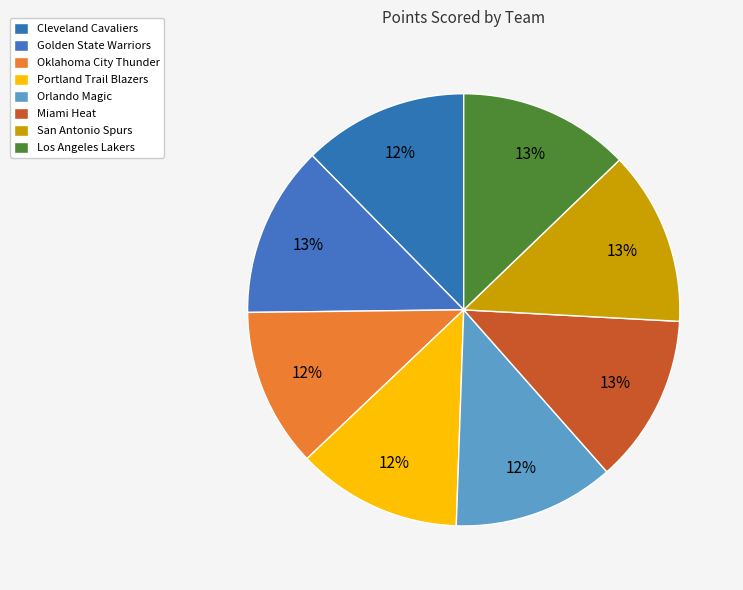

What percentage is NOT represented by Los Angeles Lakers?

87.2%